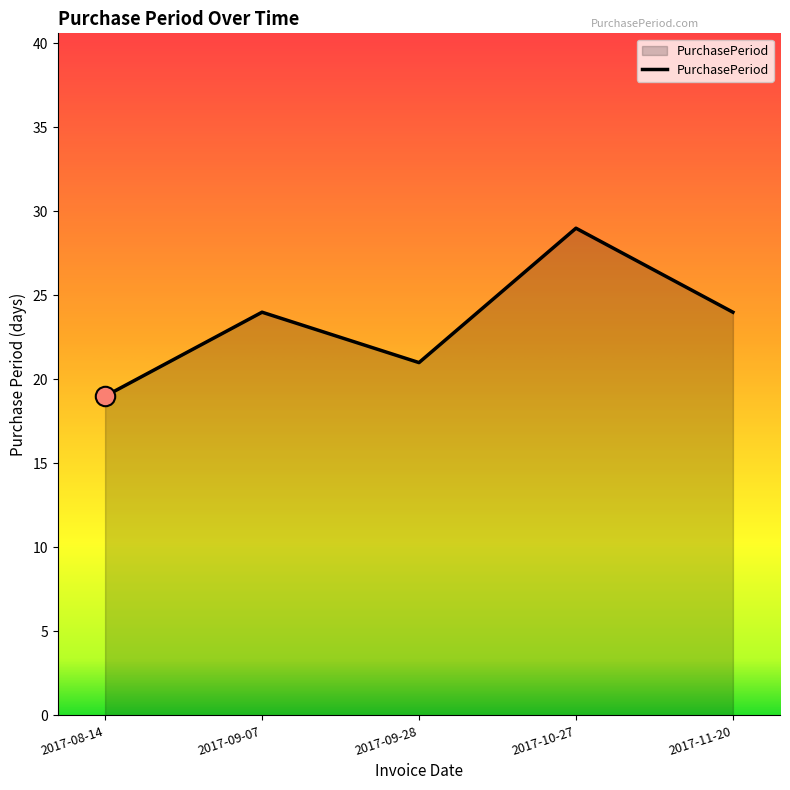

Which has a higher value, 2017-10-27 or 2017-08-14?

2017-10-27